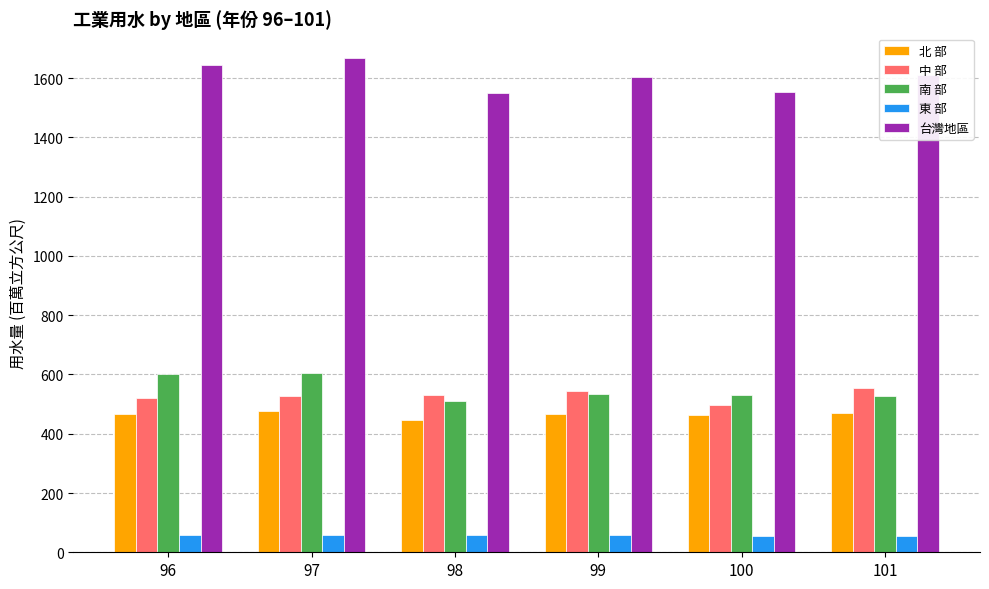

What is the sum of the 台灣地區 values at 100 and 101?

3162